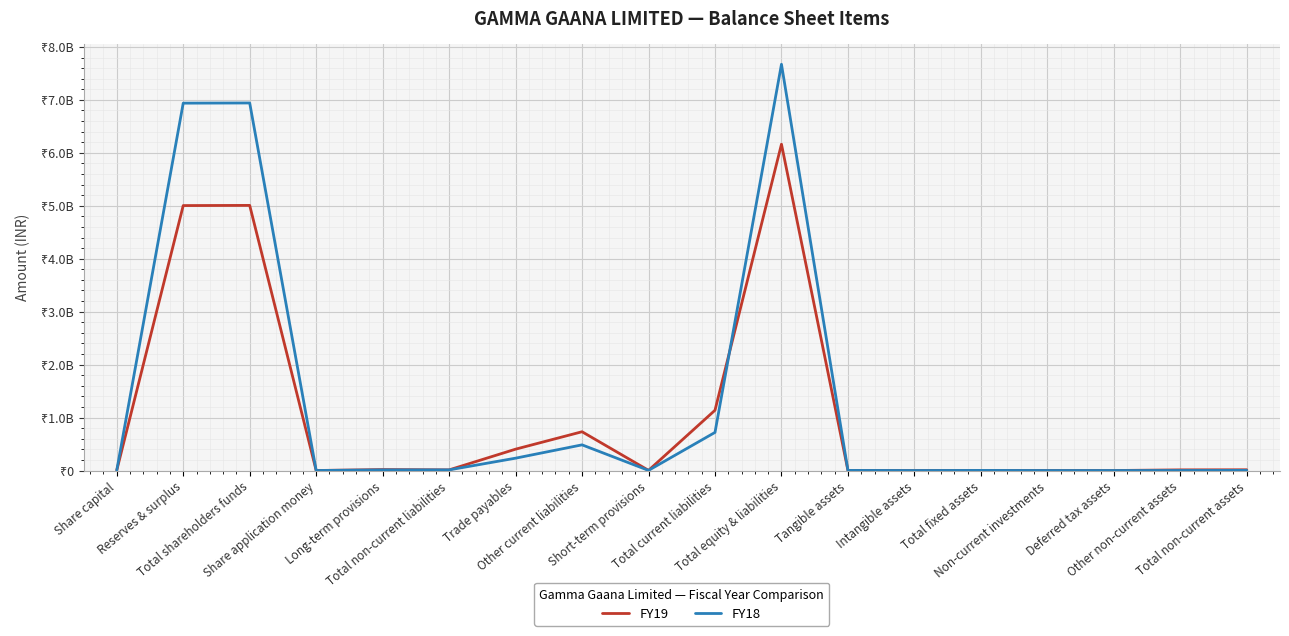

What is the difference between the FY18 values at Reserves & surplus and Total shareholders funds?

3328000